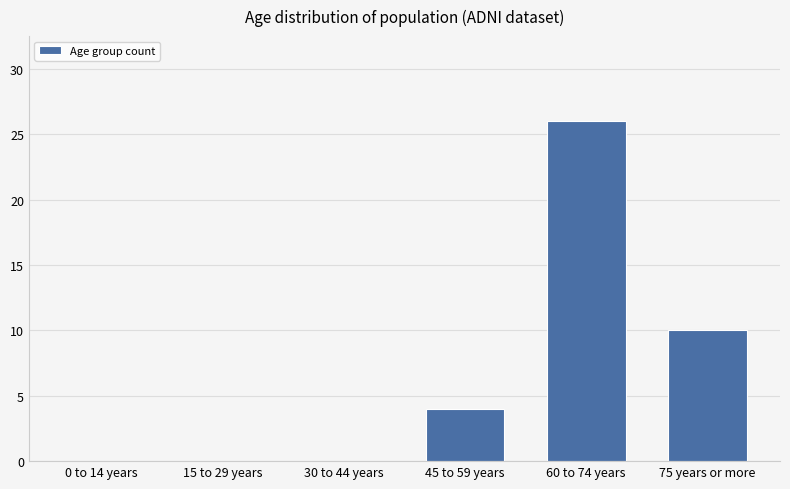

The value at 30 to 44 years is 0. True or false?

True